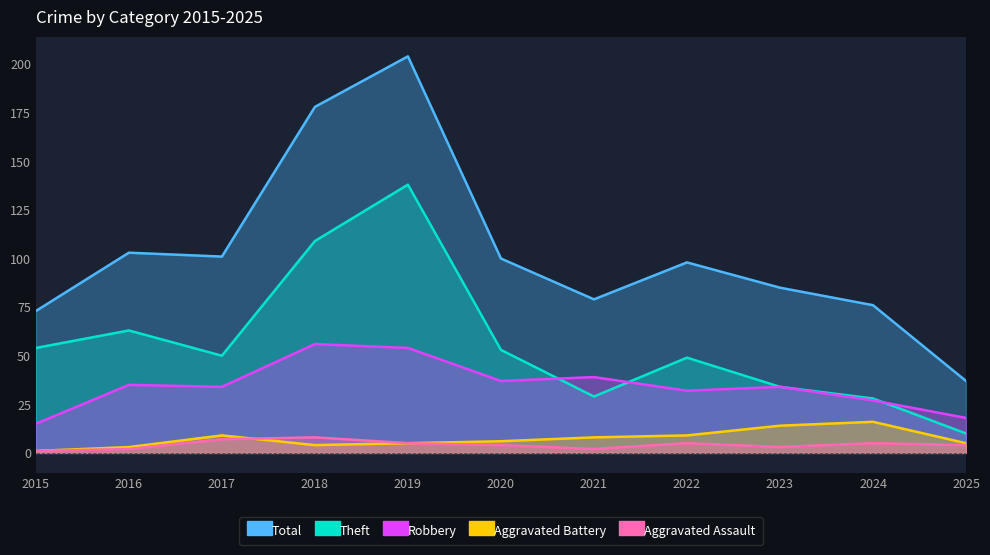

Does the chart have visible grid lines?

No